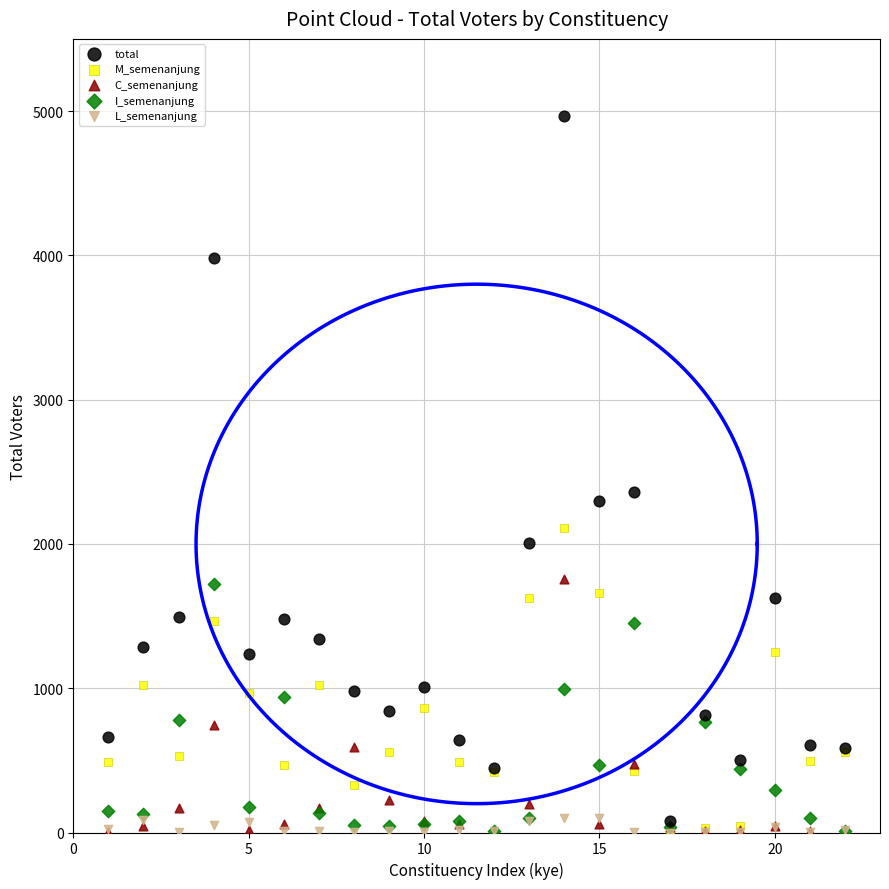

Across all series, what Y value is closest to 2482?

2361